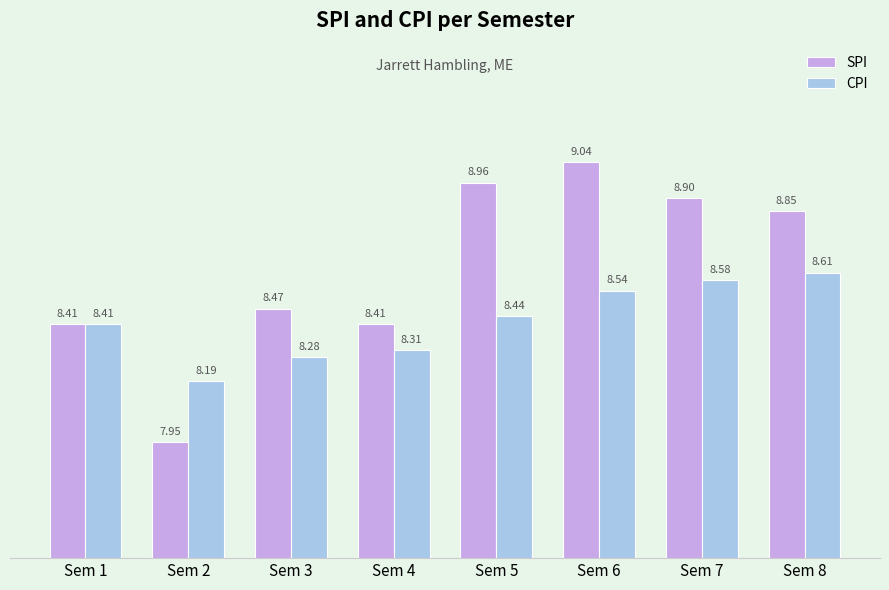

What is the sum of all SPI values?

69.0